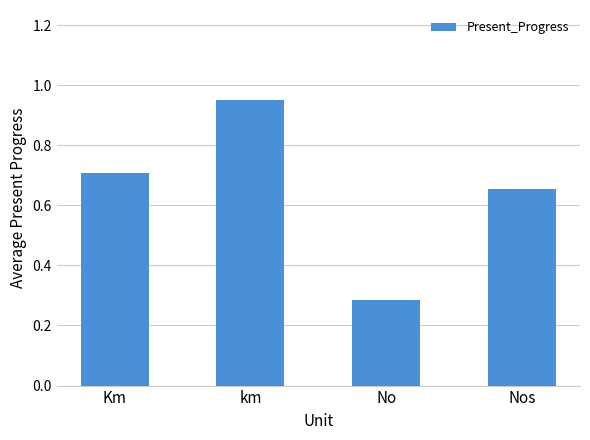

What is the average value?

0.6